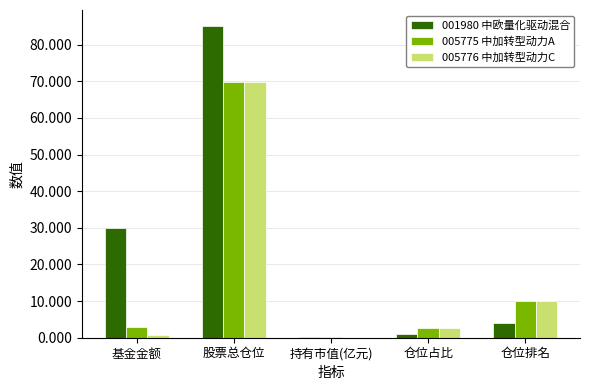

The value of 005776 中加转型动力C at 股票总仓位 is 69.8. True or false?

True